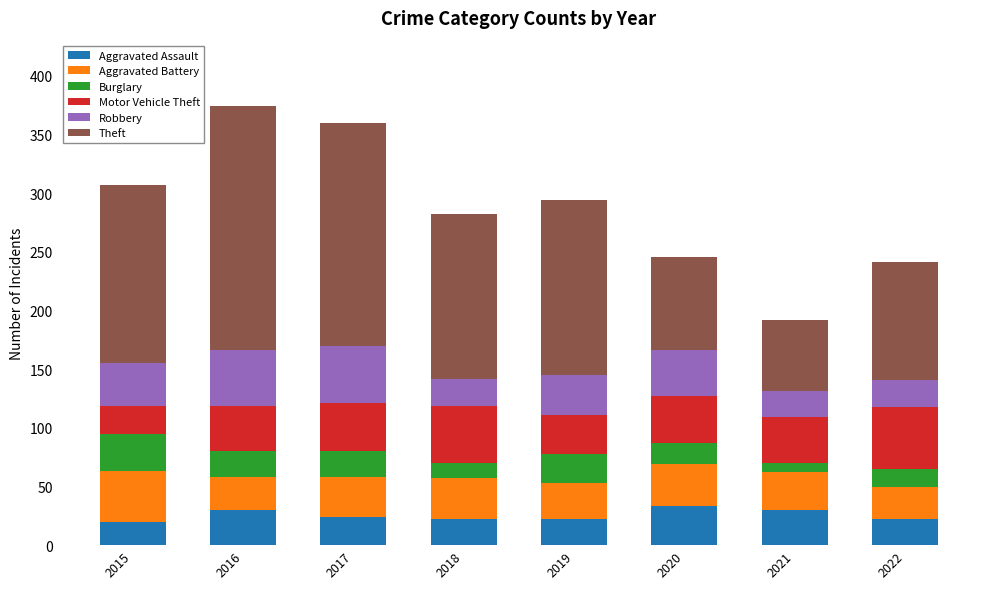

What is the total value across all series at 2018?

282